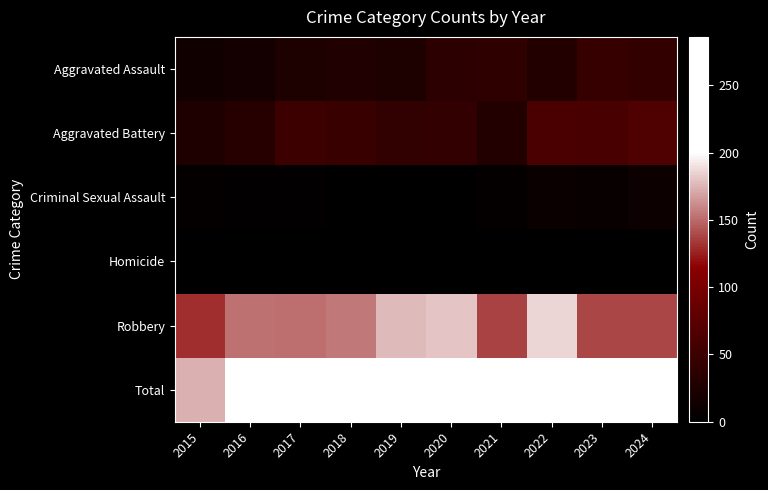

Which has a higher value, 2023 or 2015?

2023